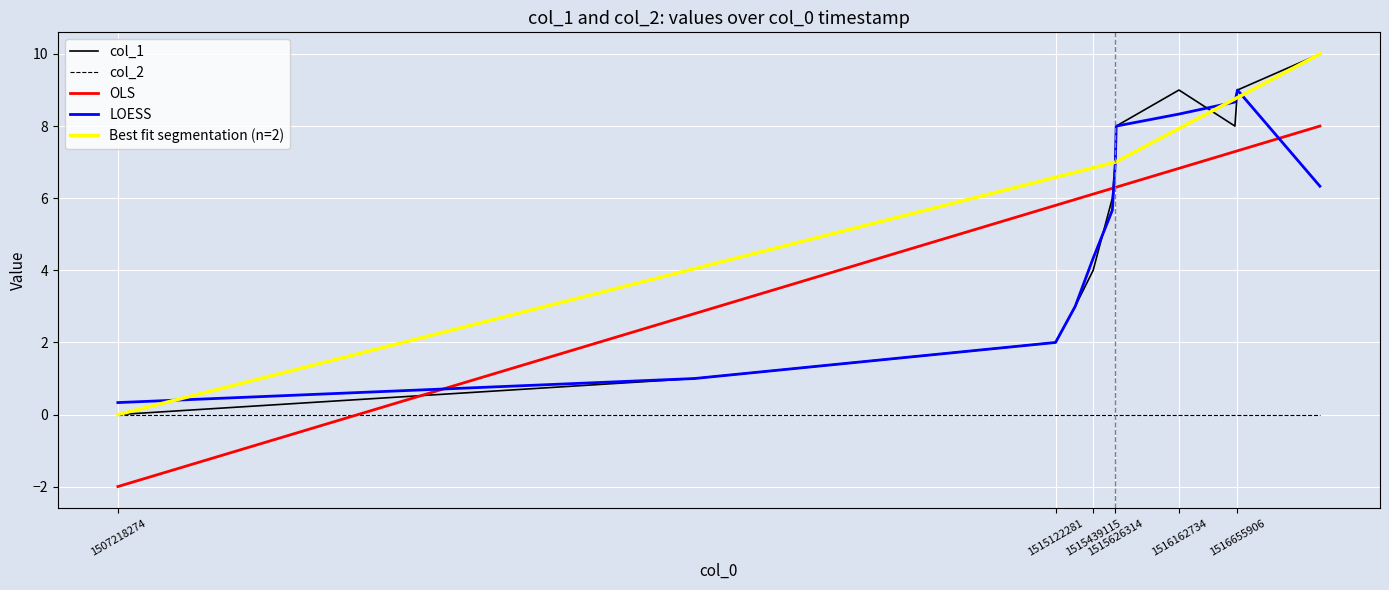

What is the maximum value for LOESS?

9.0